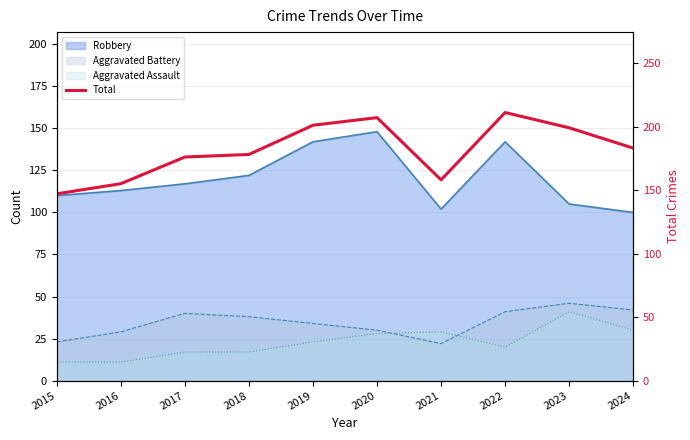

What is the average value?

182